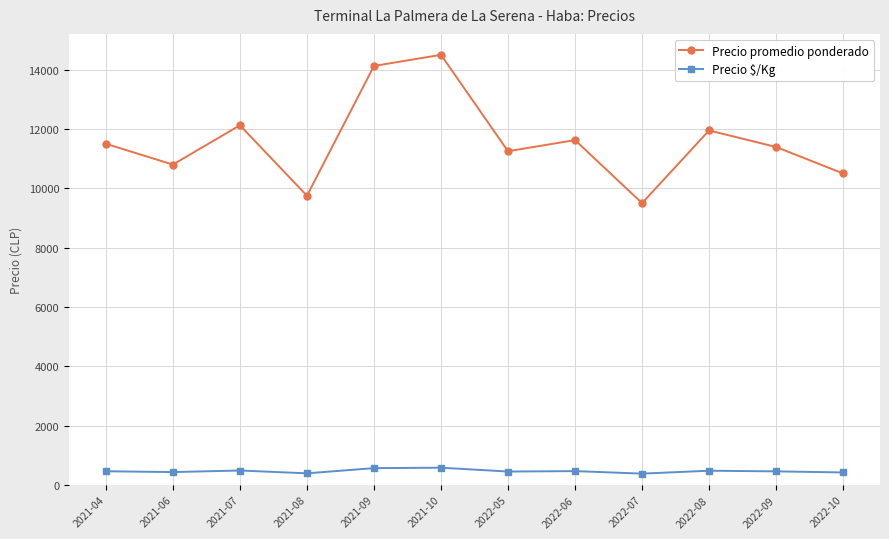

What is the value of the Precio promedio ponderado point at the 5th from the left?

14125